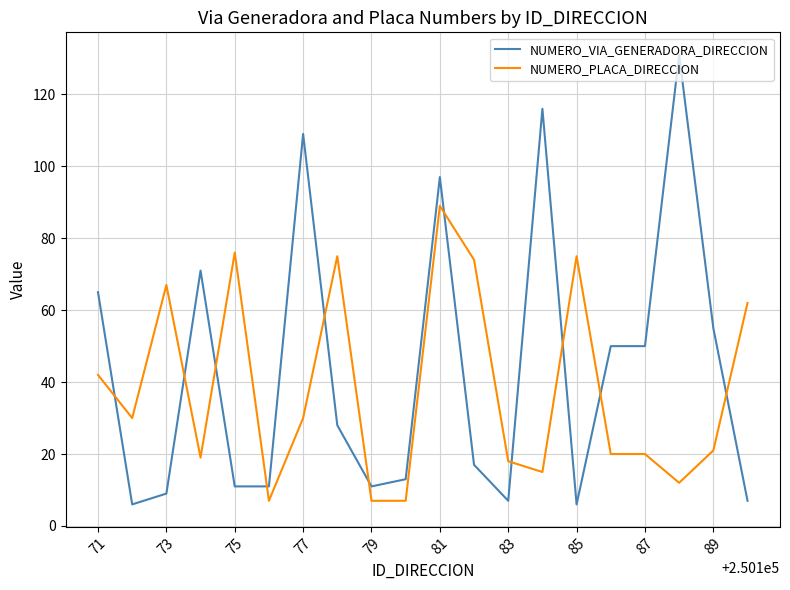

Which series has the widest spread of values?

NUMERO_VIA_GENERADORA_DIRECCION